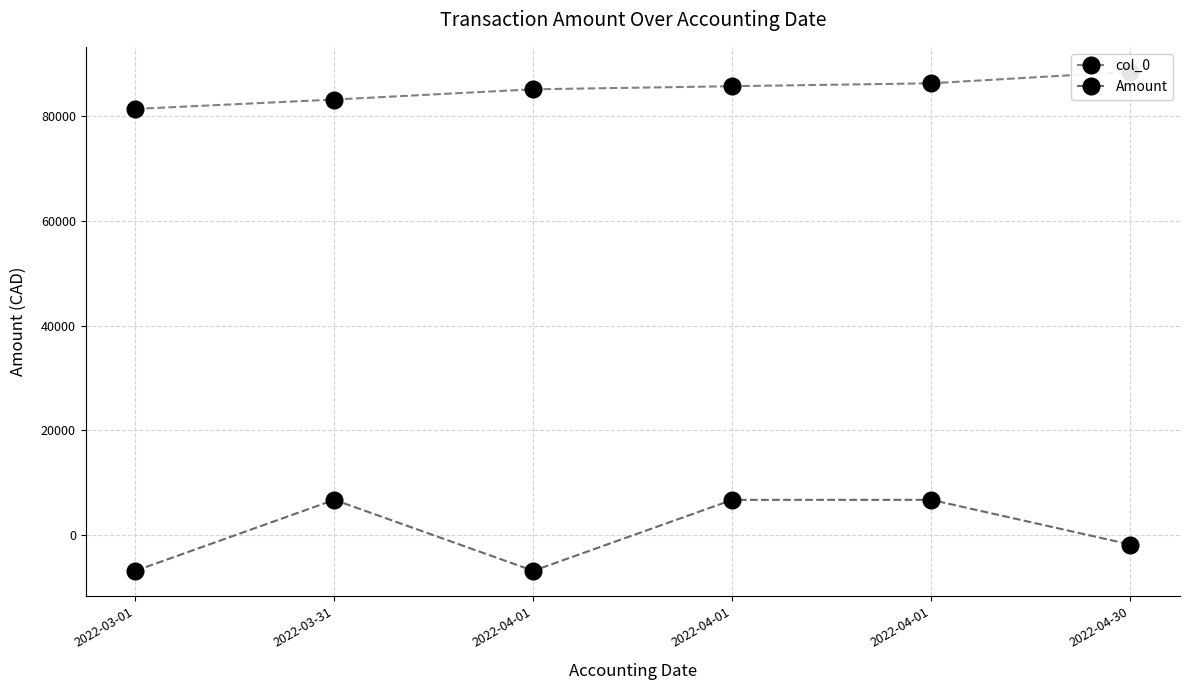

Rank the series at 2022-04-01 from lowest to highest value.

Amount, col_0